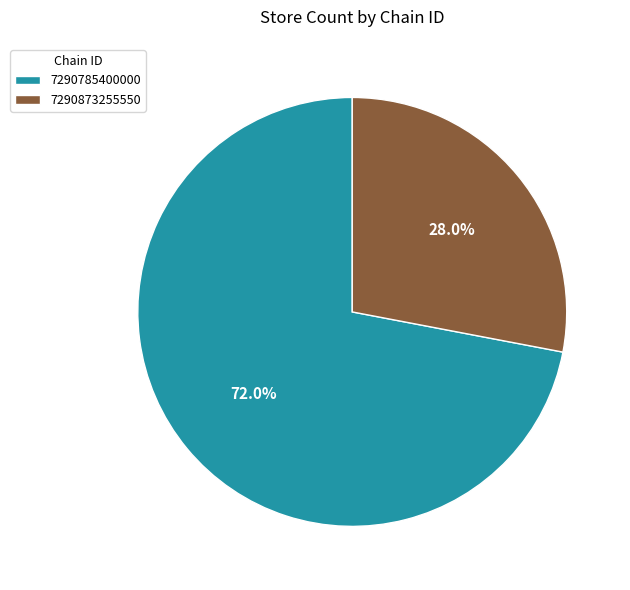

What is the ratio of the value at 7290785400000 to the value at 7290873255550?

2.6